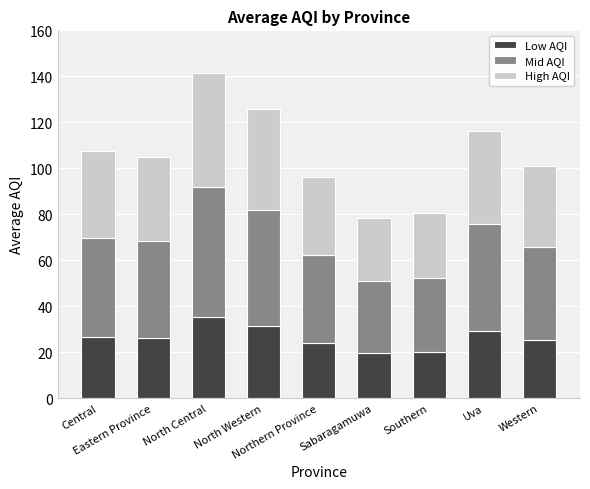

What is the minimum value for Low AQI?

19.6